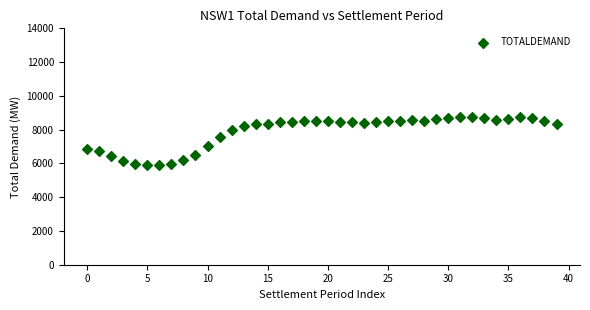

What is the range of Y values (max minus min)?

2869.0